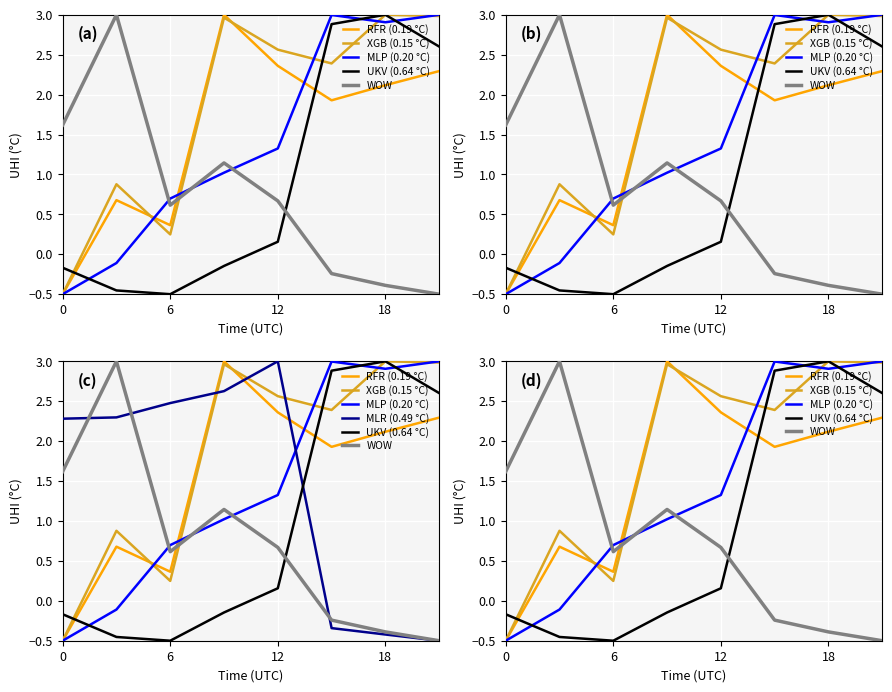

How many interior local valleys does the WOW series have?

1